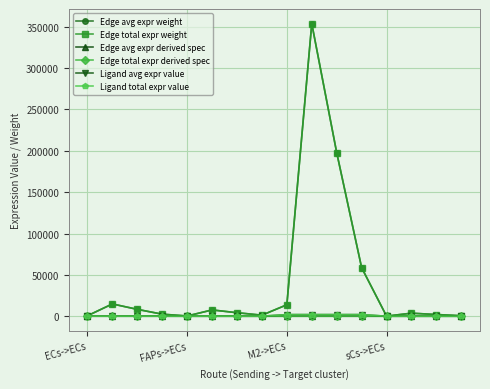

Does the chart have visible grid lines?

Yes